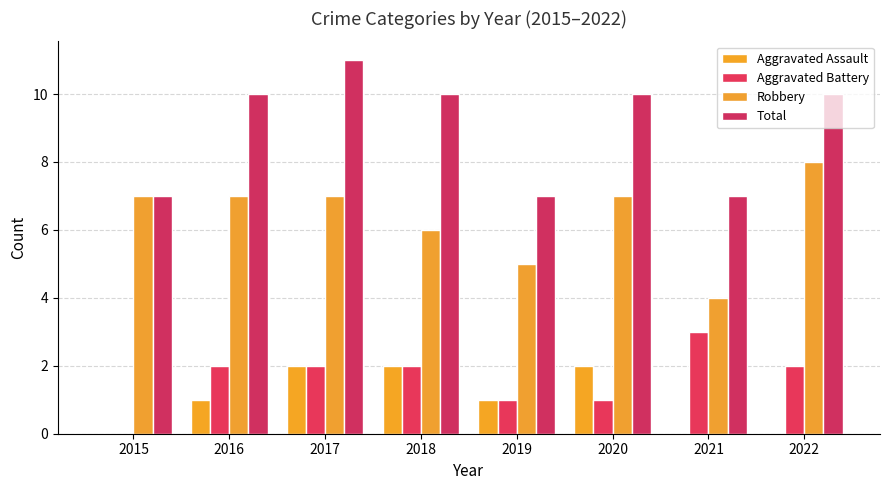

At 2016, list the series in order from smallest to largest.

Aggravated Assault, Aggravated Battery, Robbery, Total